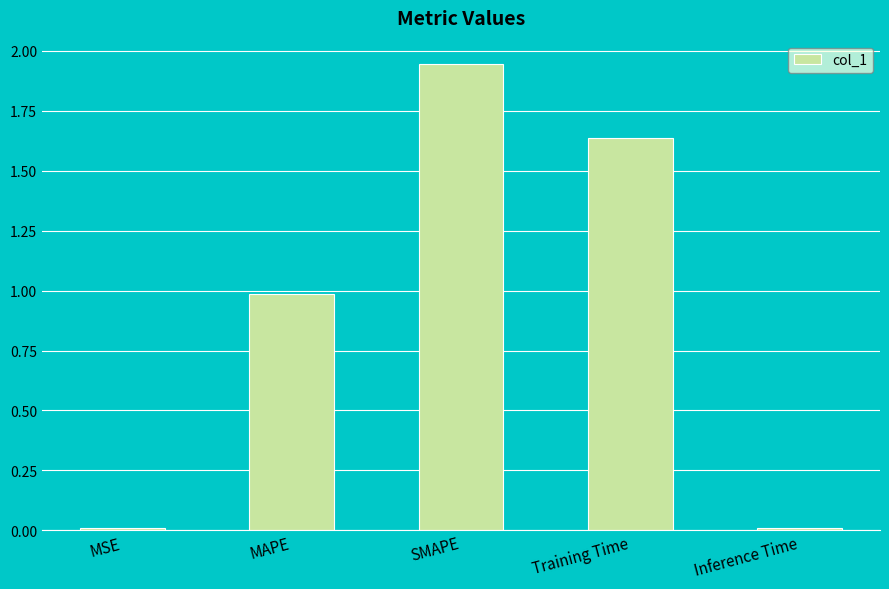

What is the label of the 3rd bar from the left?

SMAPE